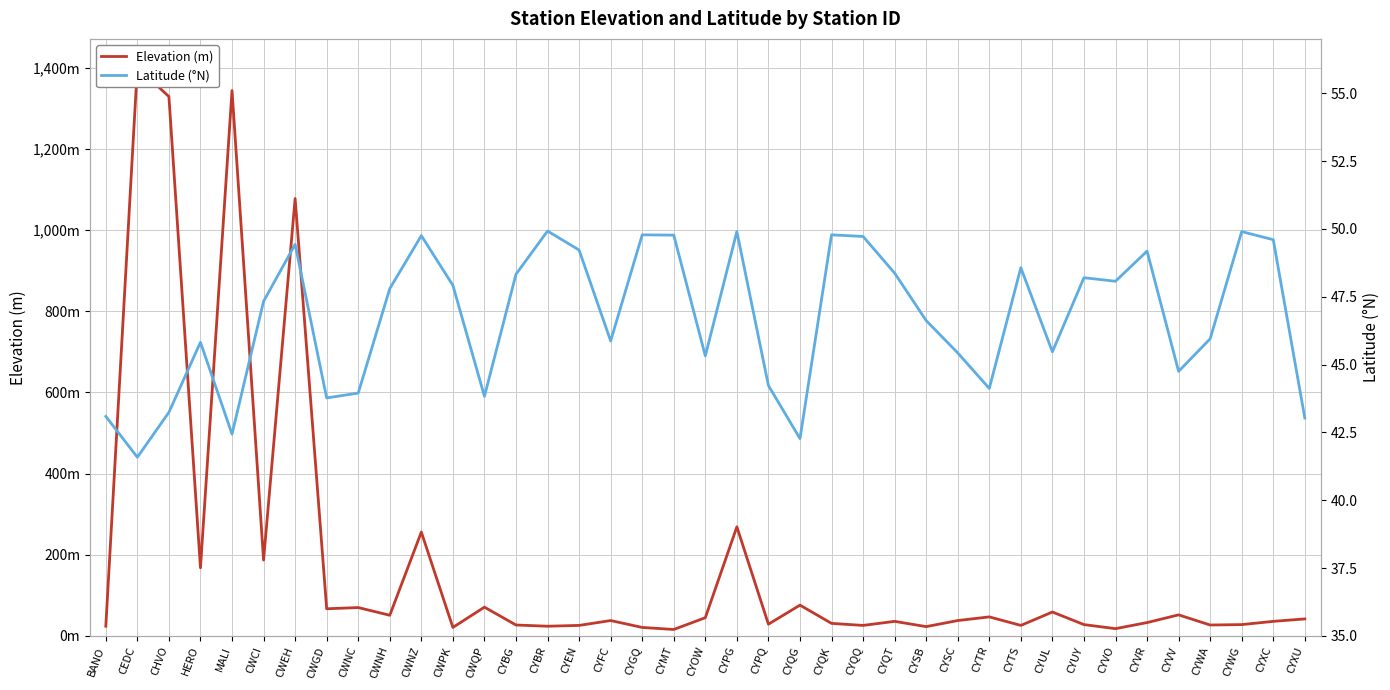

At which category is the sum across all series the highest?

CEDC